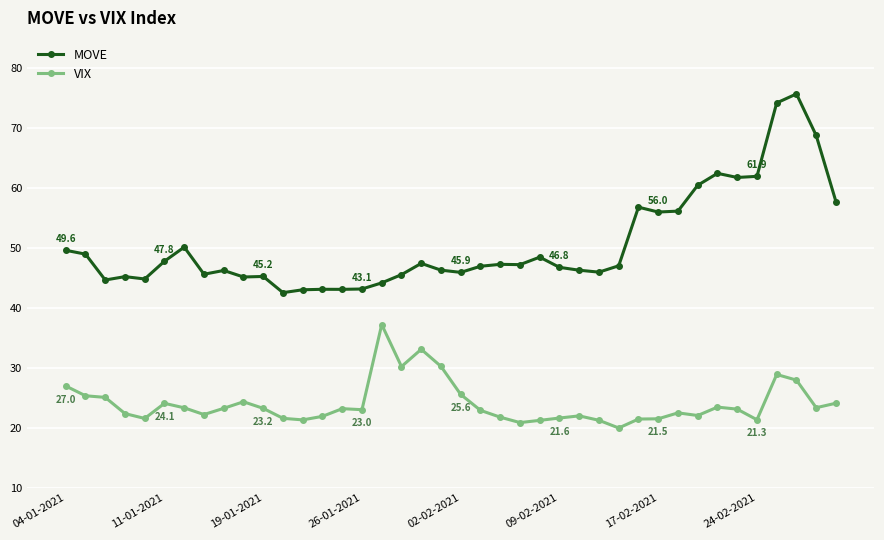

List the series in order of their overall mean, lowest first.

VIX, MOVE